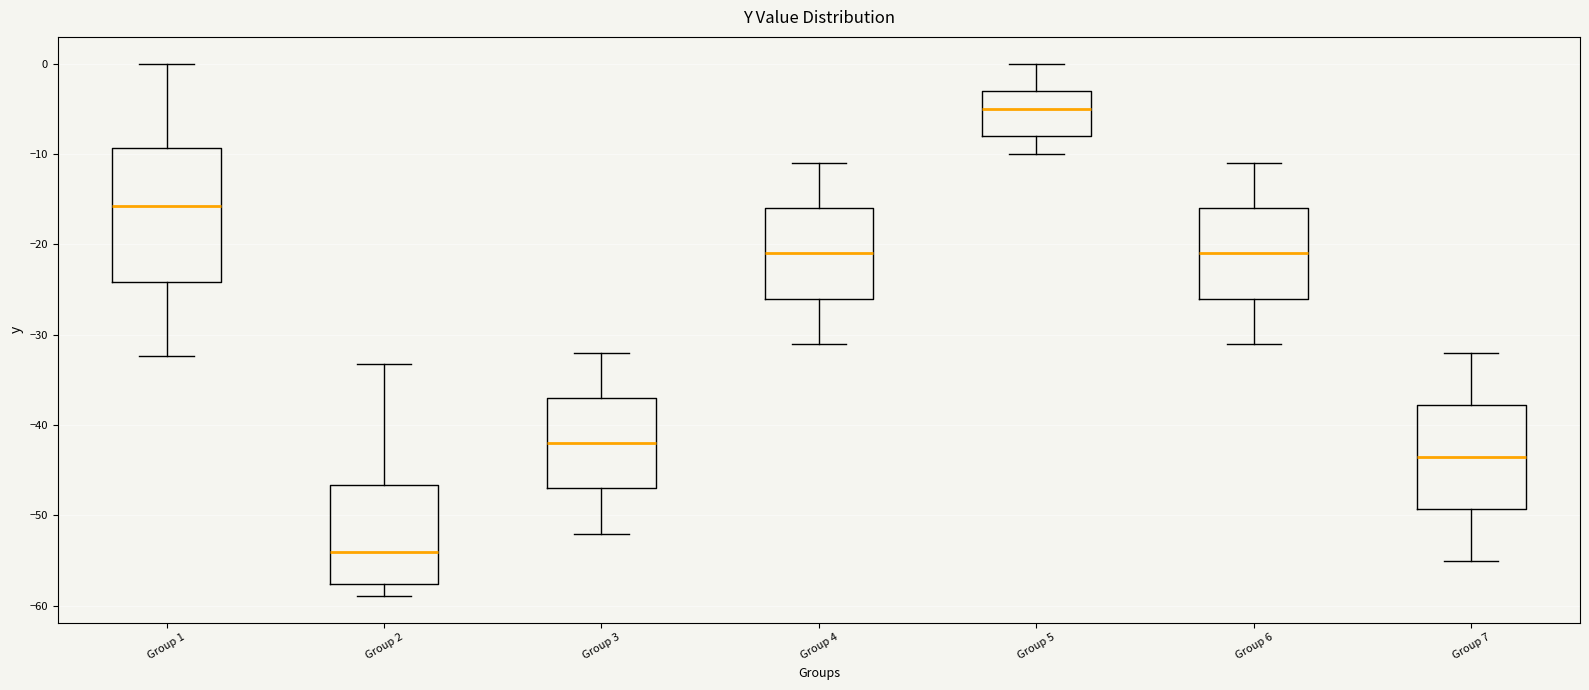

Comparing the boxes themselves (not the whiskers), which one is the tallest?

Group 1